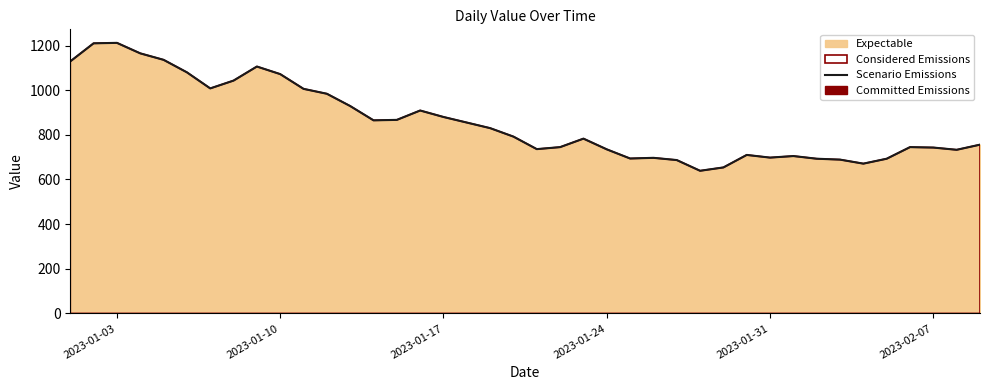

What is the lowest value of the Scenario Emissions series?

639